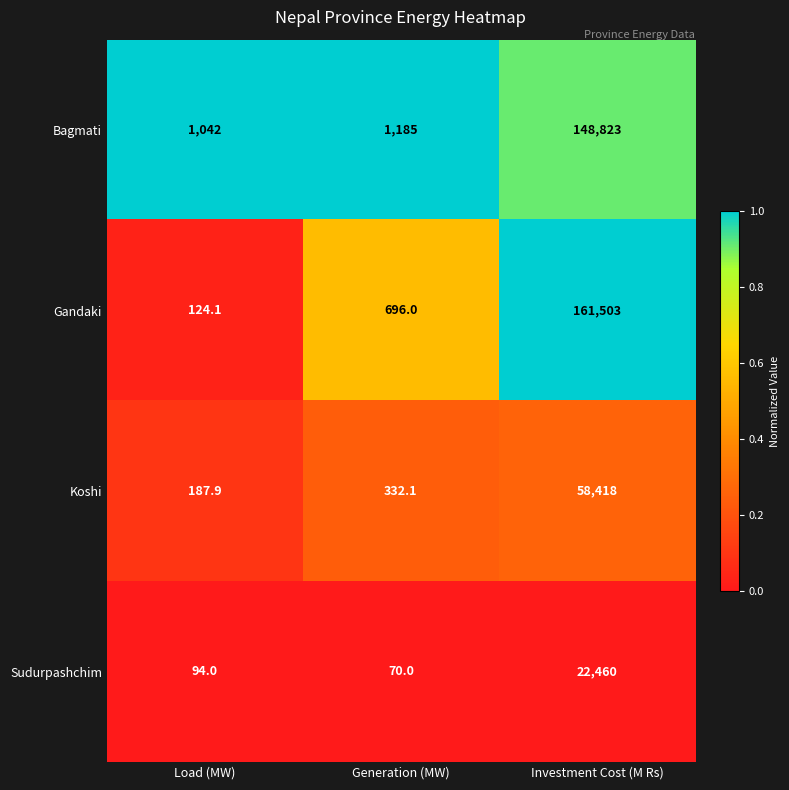

At which category does the chart reach its minimum across all series?

Generation (MW)